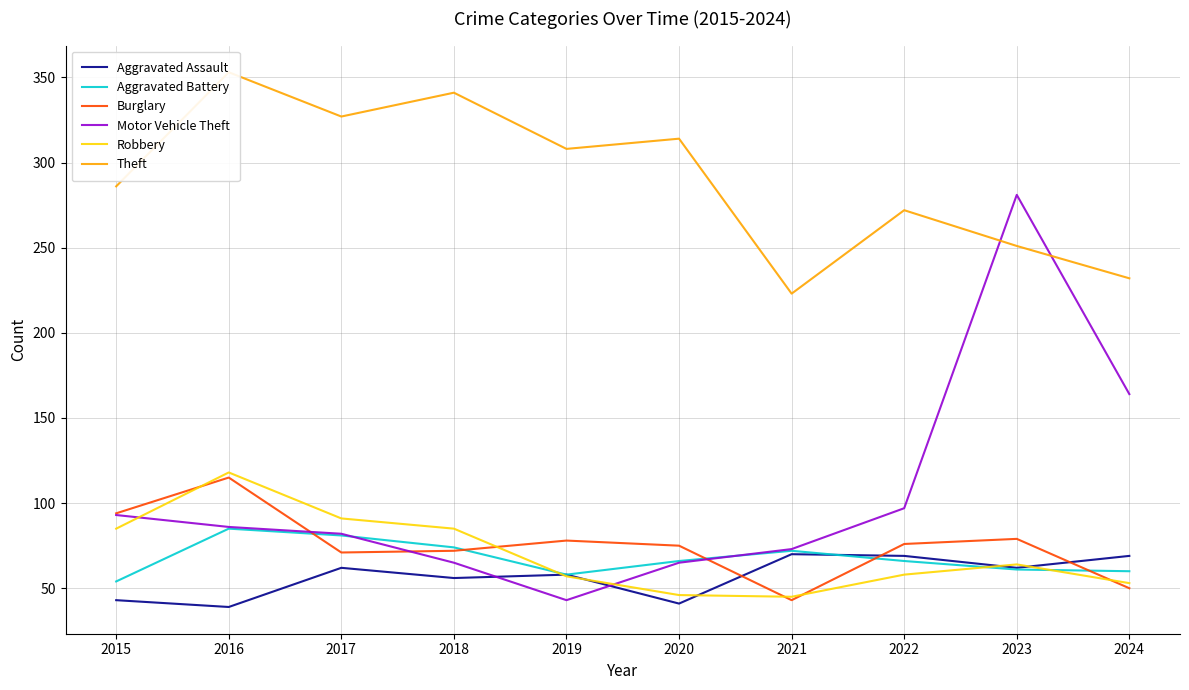

Which category has the highest value across all series?

2016